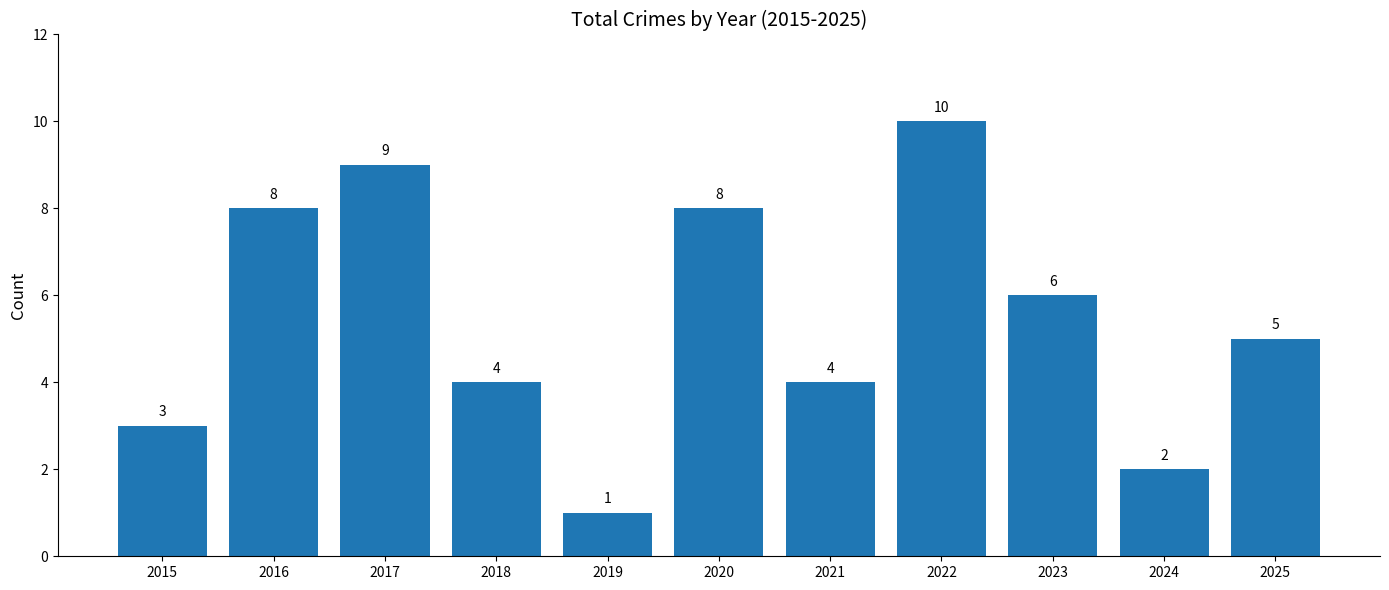

What is the minimum value shown in the chart?

1